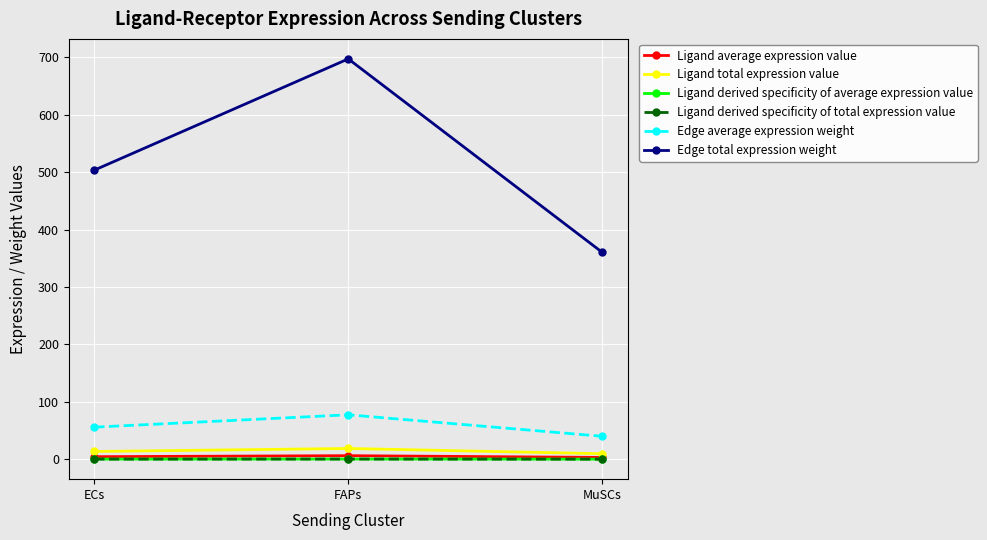

What is the difference between the maximum and minimum values in the Ligand derived specificity of average expression value series?

0.2